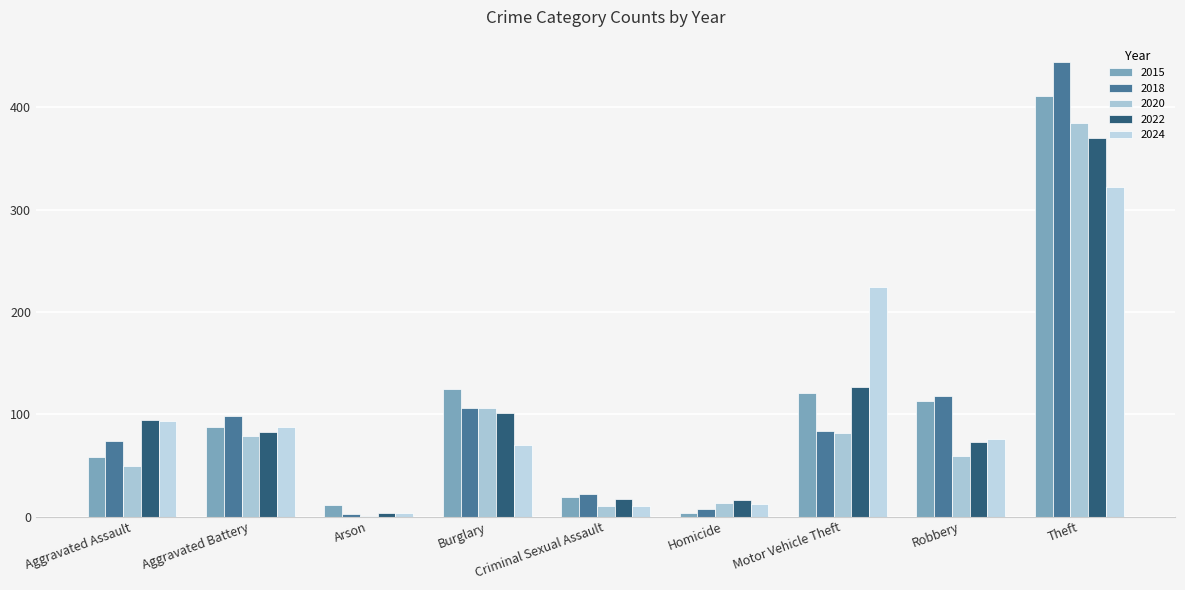

Is the value of 2015 at Homicide greater than the value of 2020 at Aggravated Battery?

No